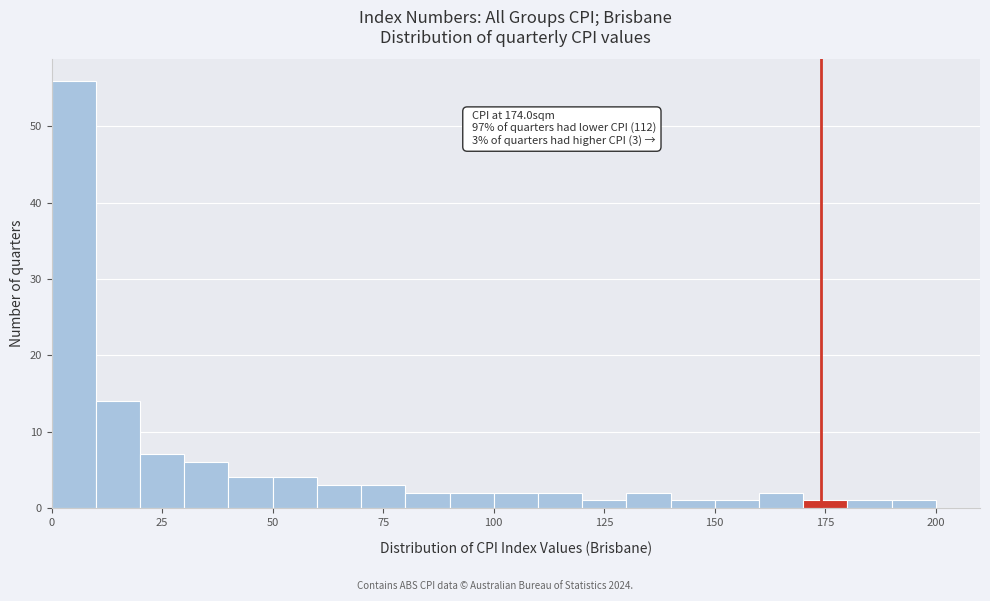

Read against the x-axis, roughly where is the centre of the tallest bar?

5